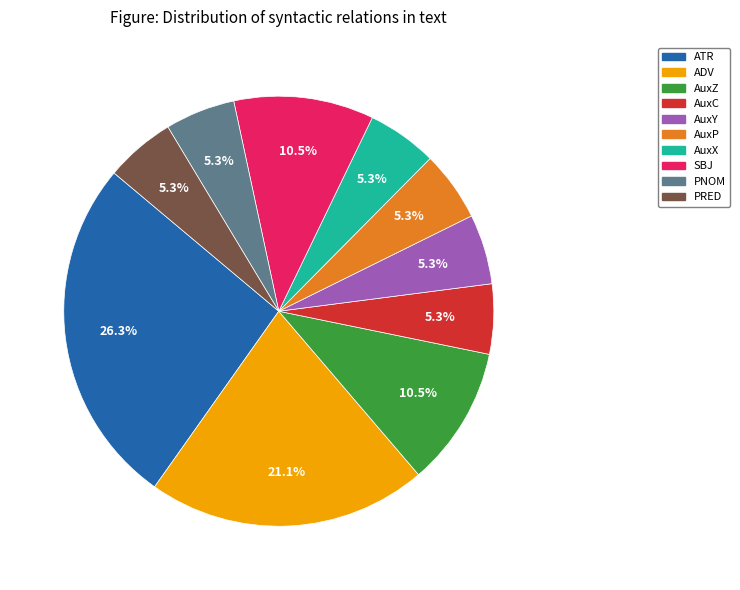

Is the sum of AuxC and PNOM greater than half?

No